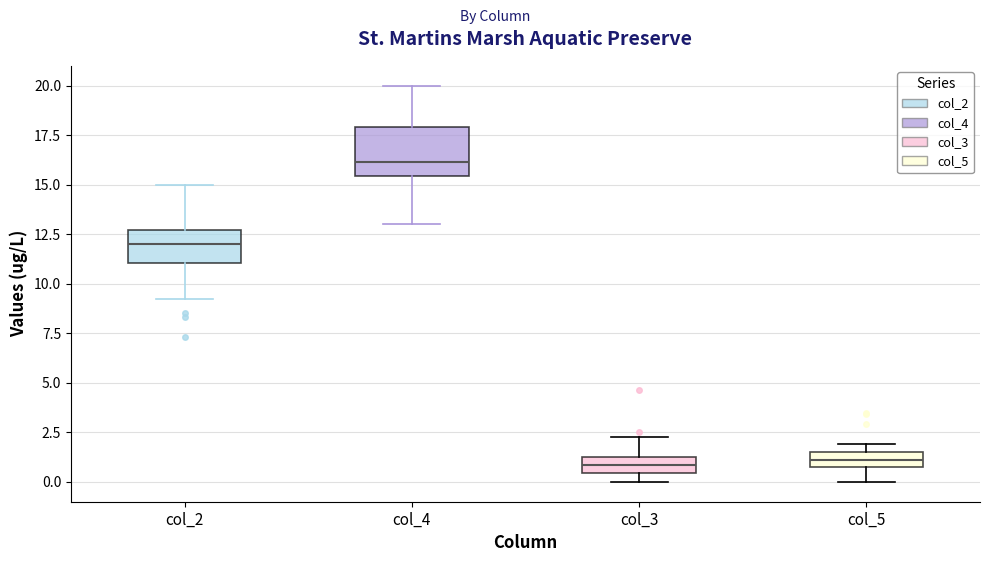

Reading left to right, read every box against the y-axis: the position of its median line, the range the box covers, and the ends of its whiskers. The values are not printed on the chart, so give them approximately, as read against the axis.

col_2: median 12.0, box 11.0 to 12.5, whiskers 9.5 to 15.0
col_4: median 16.0, box 15.5 to 18.0, whiskers 13.0 to 20.0
col_3: median 1.0 (inside the box), box 0.5 to 1.0, whiskers 0.0 to 2.5
col_5: median 1.0, box 0.5 to 1.5, whiskers 0.0 to 2.0